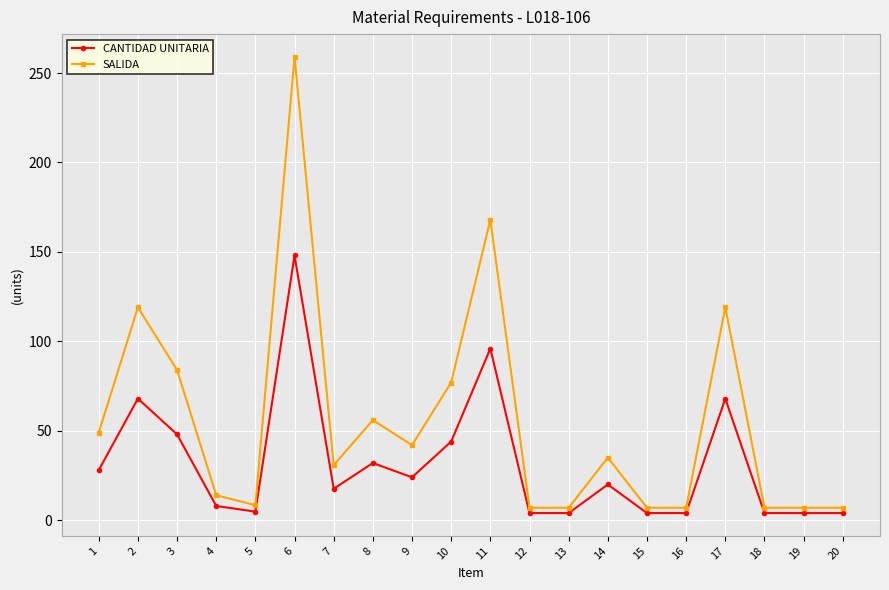

List the series in order of their peak value, lowest first.

CANTIDAD UNITARIA, SALIDA